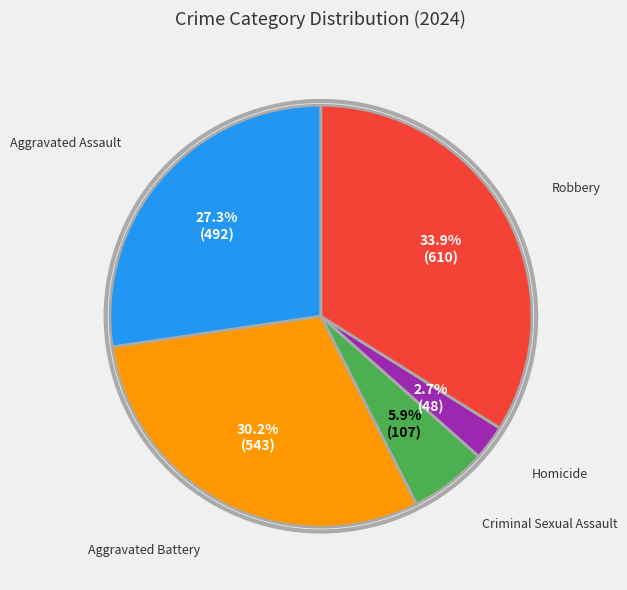

Is there a majority slice in this chart?

No